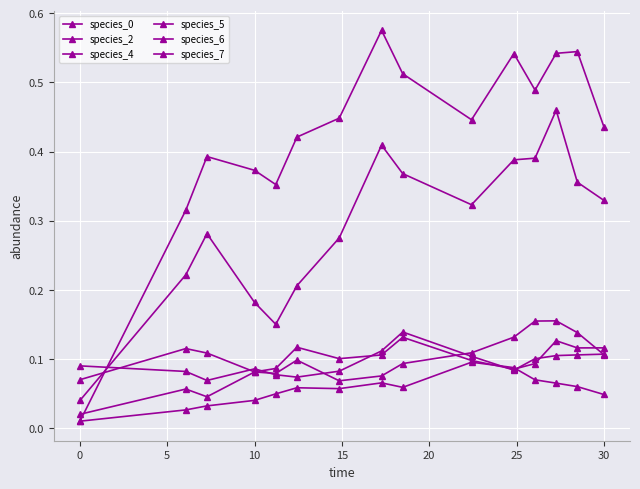

What is the maximum value for species_4?

0.2